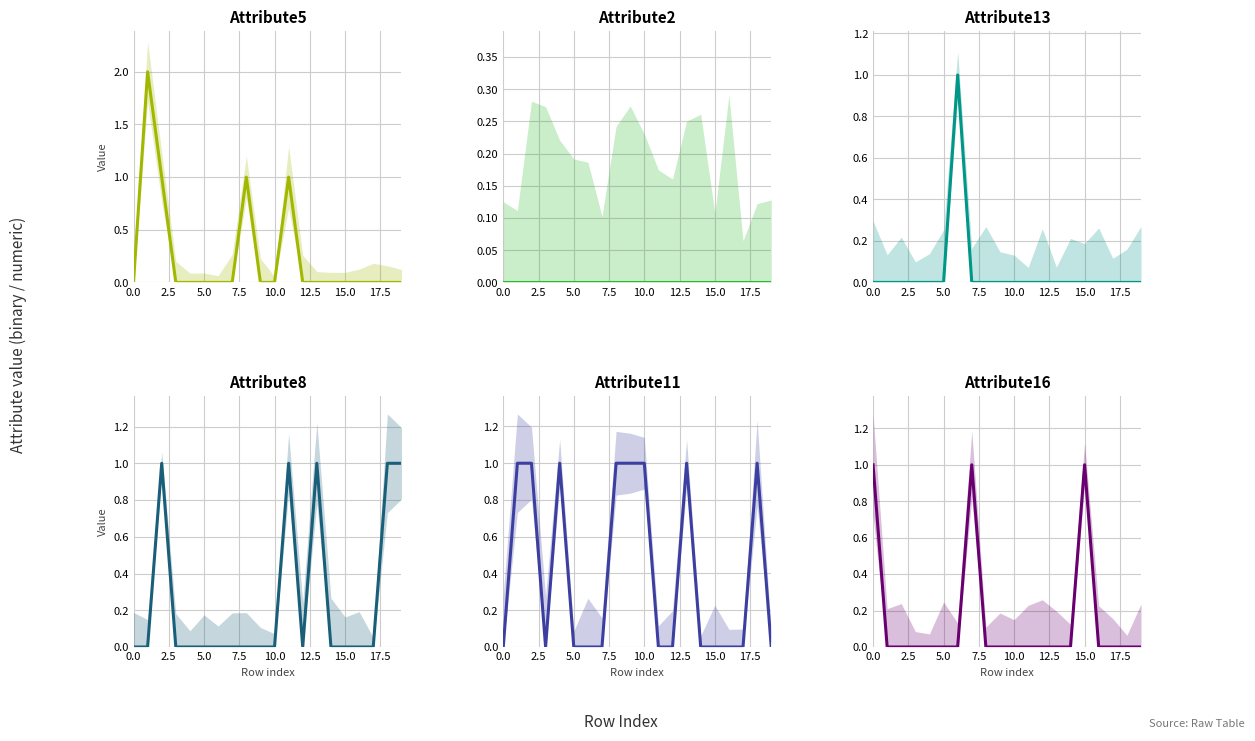

How many interior local peaks does the Attribute16 series have?

2